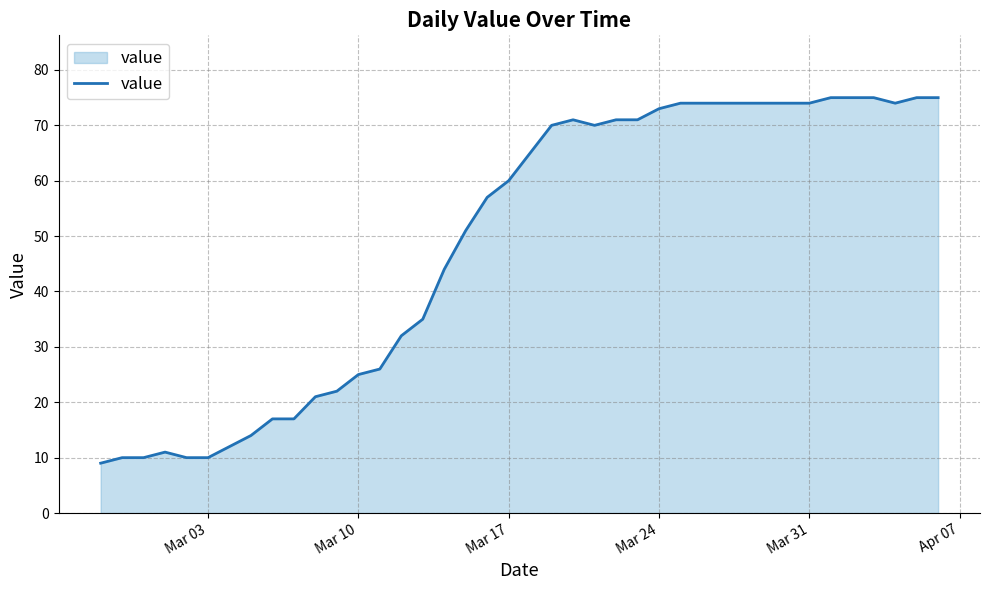

Count the number of data series in this chart.

1